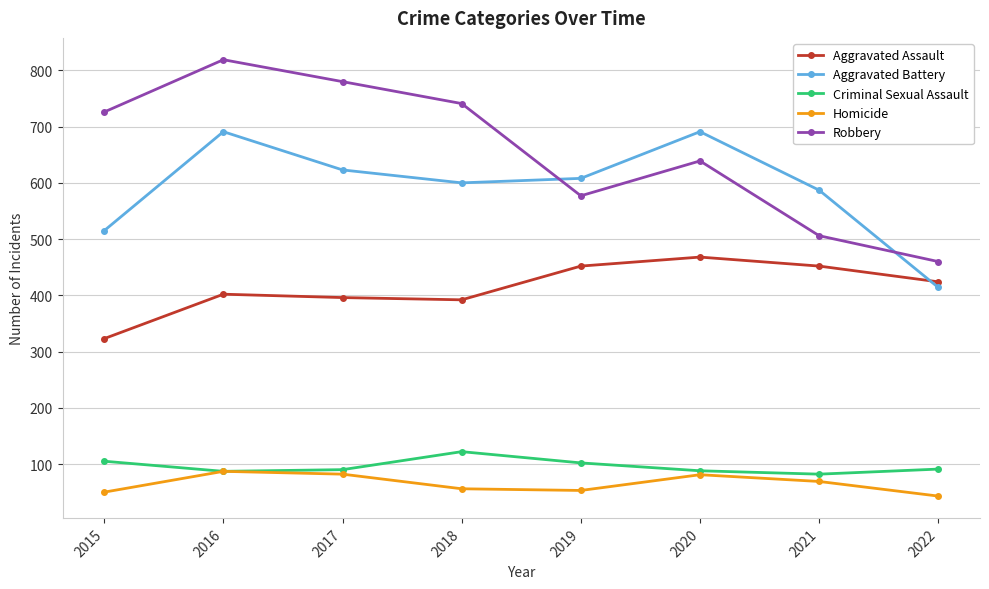

What is the value of the Aggravated Battery point at the 4th from the left?

600